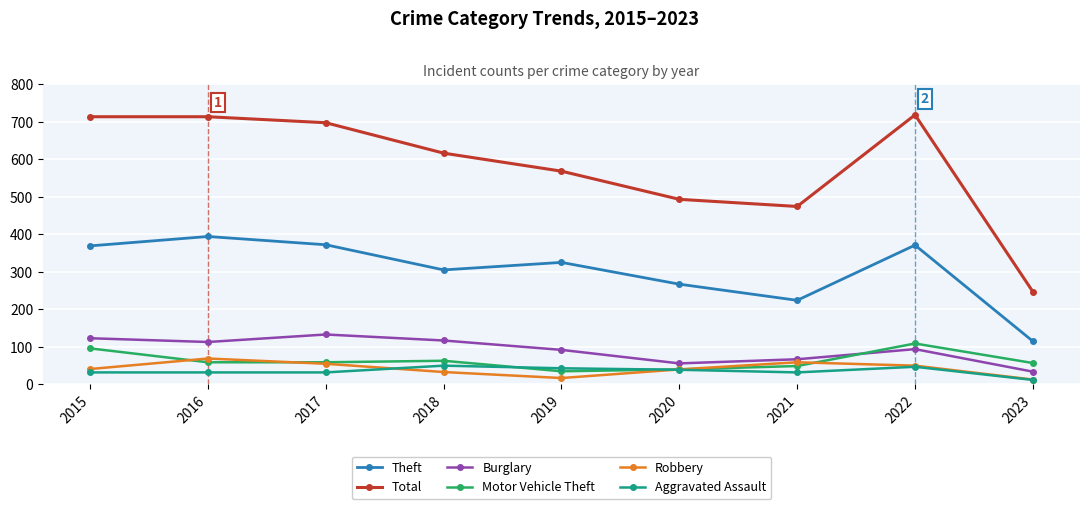

What is the spread (max minus min) of values at 2023?

235